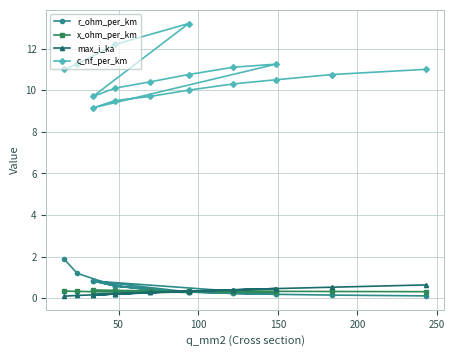

The c_nf_per_km series shows 19.7 at 8. True or false?

False